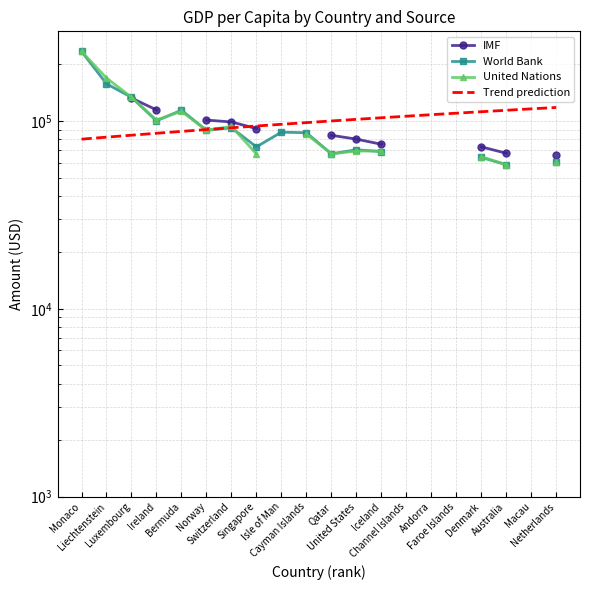

What is the difference between the Trend prediction values at Isle of Man and Channel Islands?

10000.0